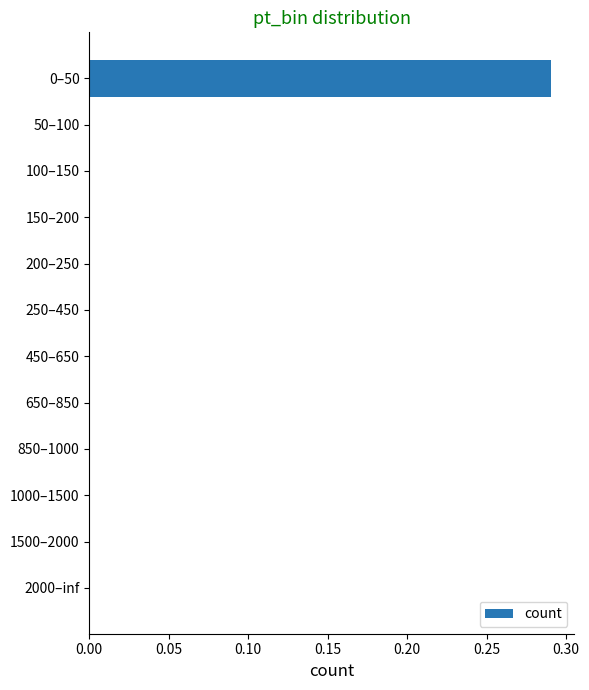

Which category has the highest value across all series?

0–50